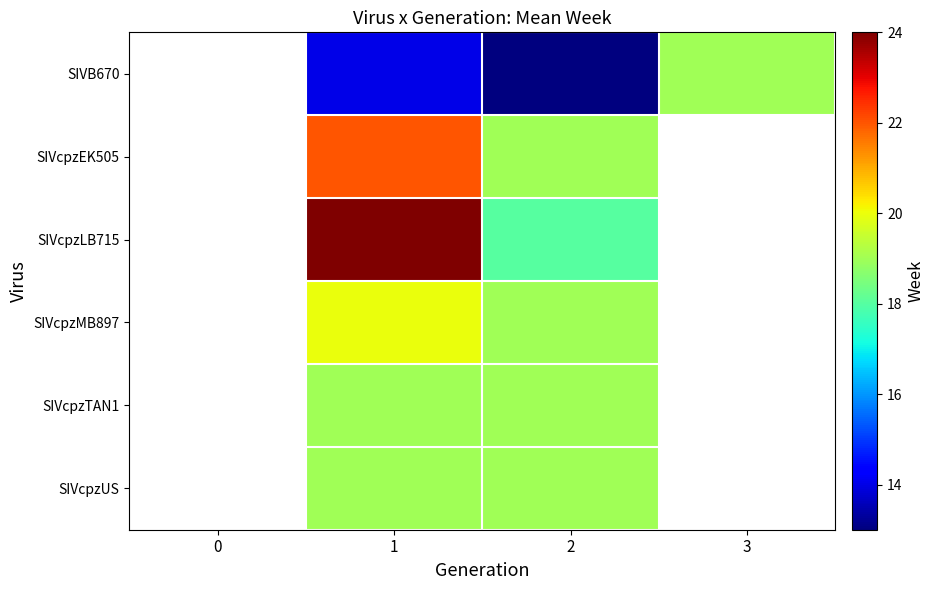

What is the maximum value shown in the chart?

24.0